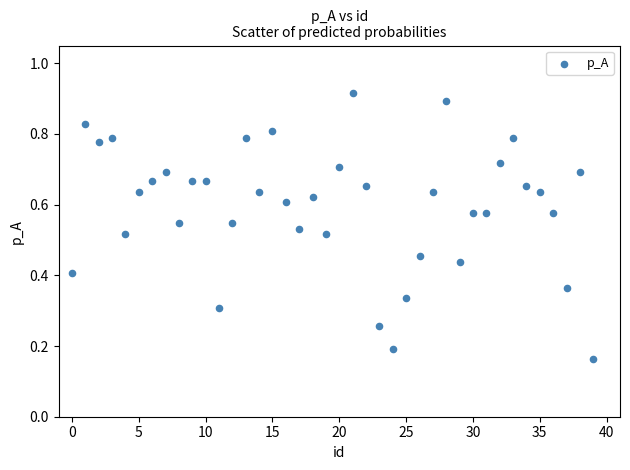

How many data points are displayed?

40